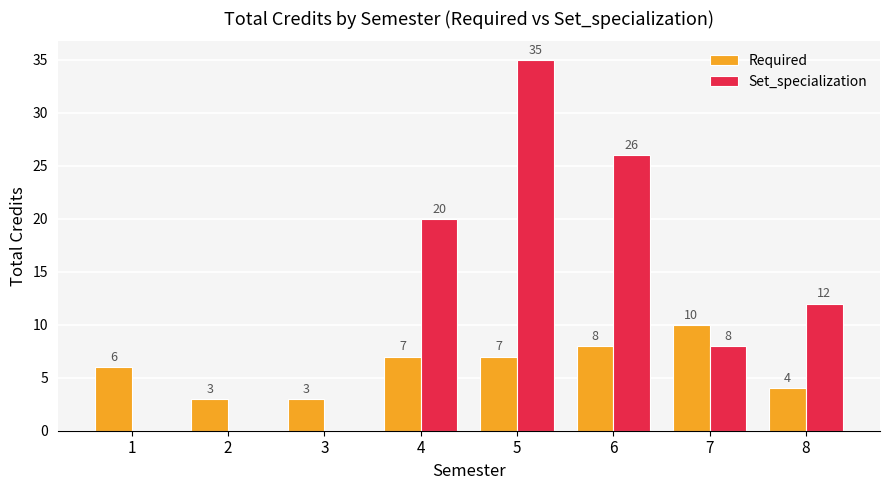

What is the total value across all series at 5?

42